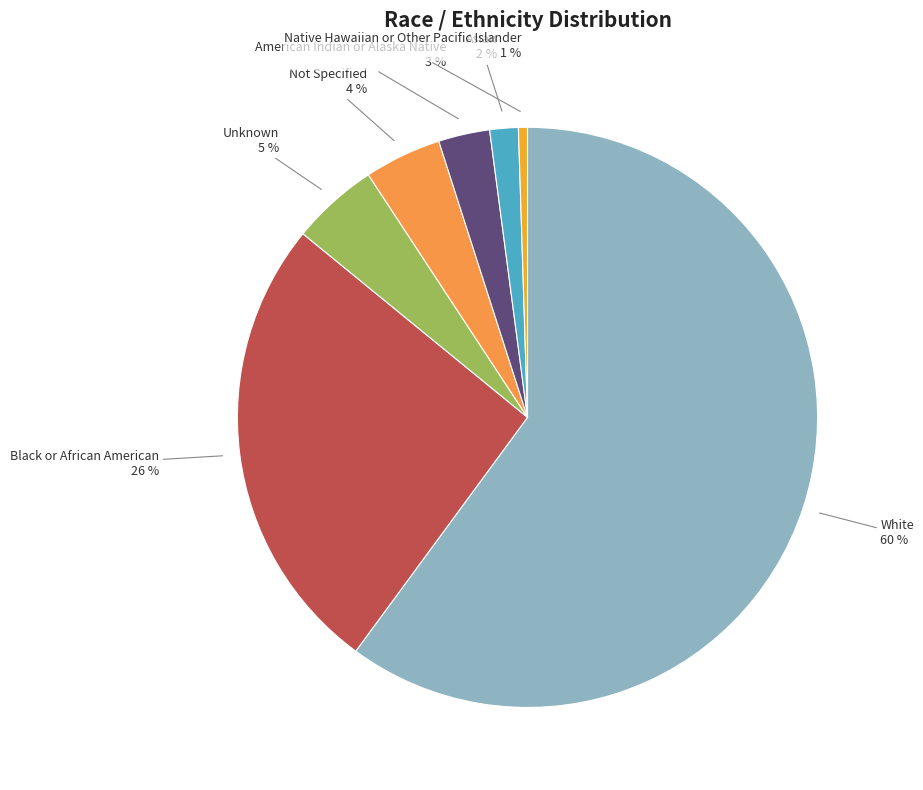

Count the number of slices in the pie.

7